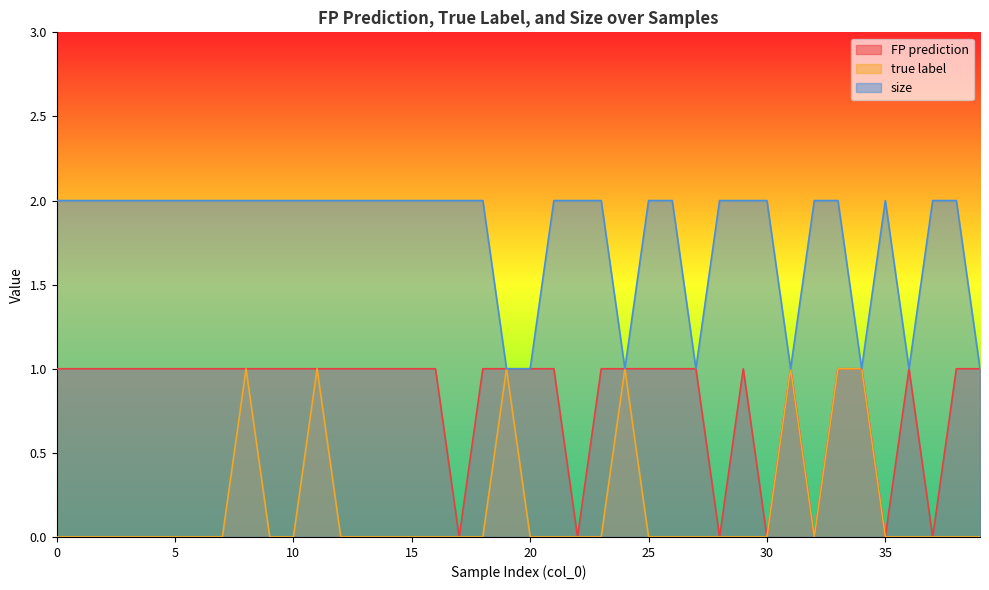

Between 7 and 21, which series saw the biggest shift?

FP prediction